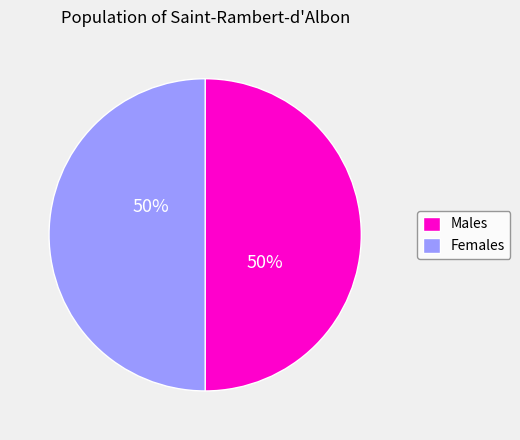

Combined, do Males and Females account for over 50%?

Yes